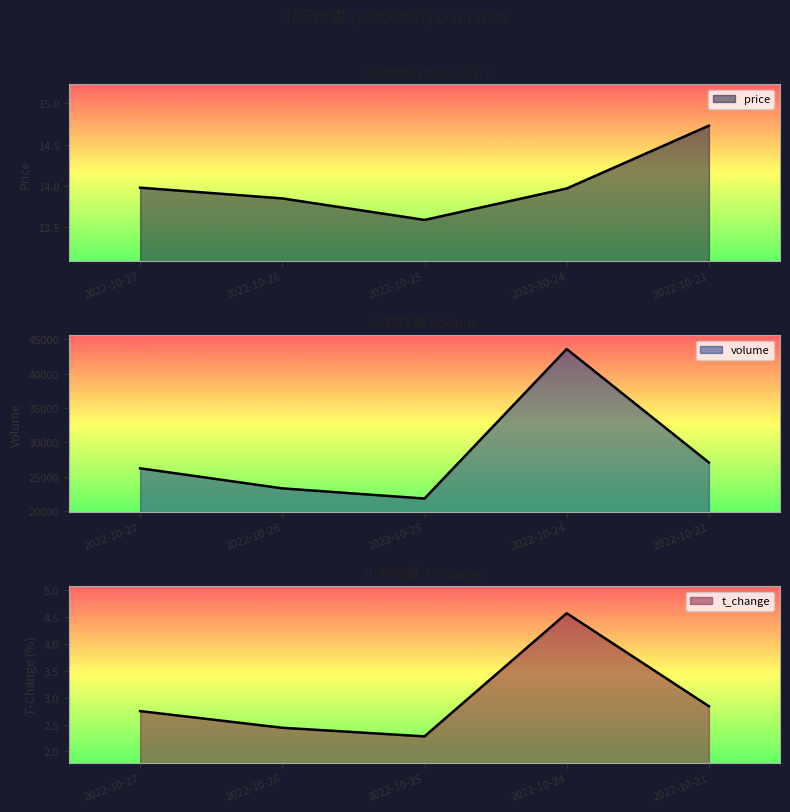

Reading left to right, transcribe all the data shown in this chart.

price: 14.0	13.8	13.6	14.0	14.7
volume: 26202.0	23275.0	21791.0	43592.0	27044.0
t_volume: 2.8	2.4	2.3	4.6	2.8